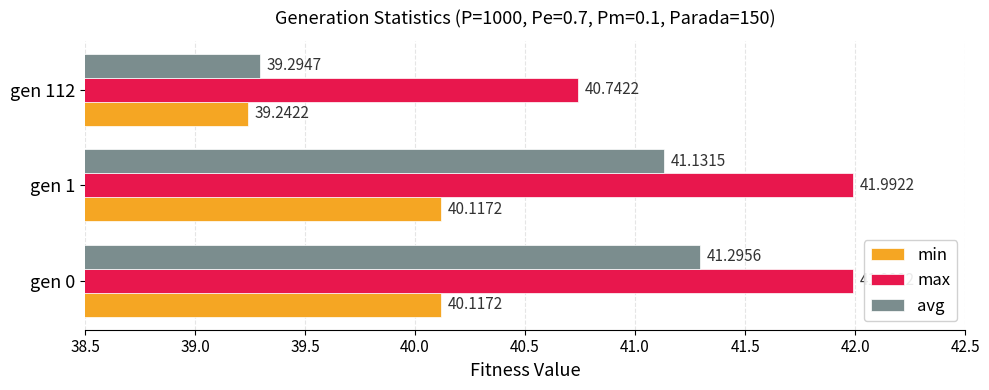

What is the difference between the min values at gen 112 and gen 1?

0.9